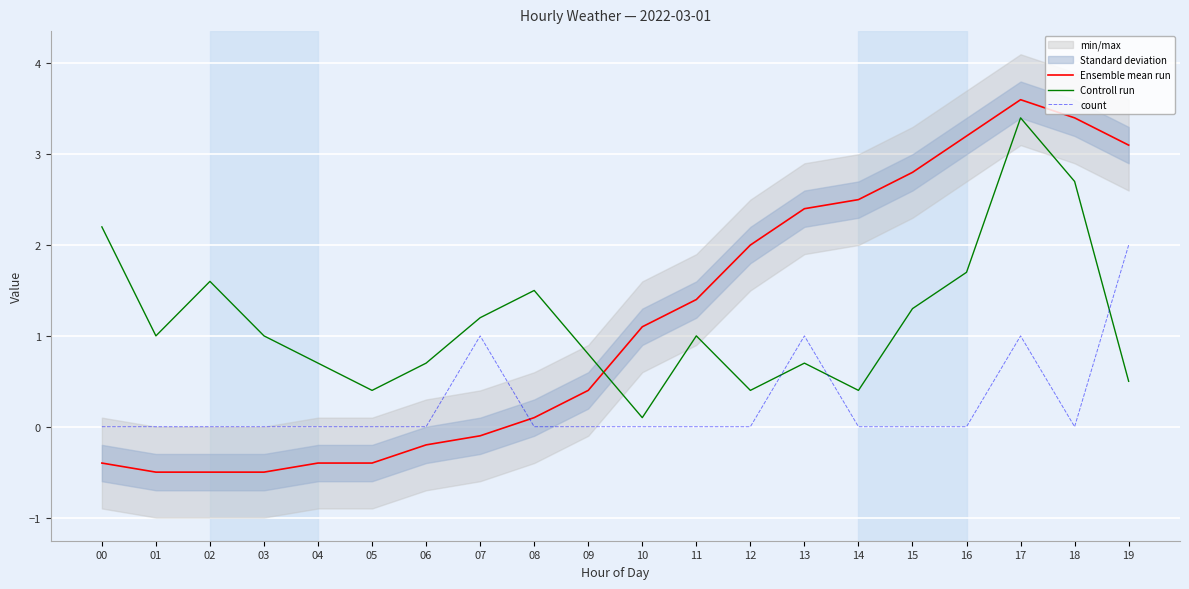

Between 11 and 01, which is larger?

11